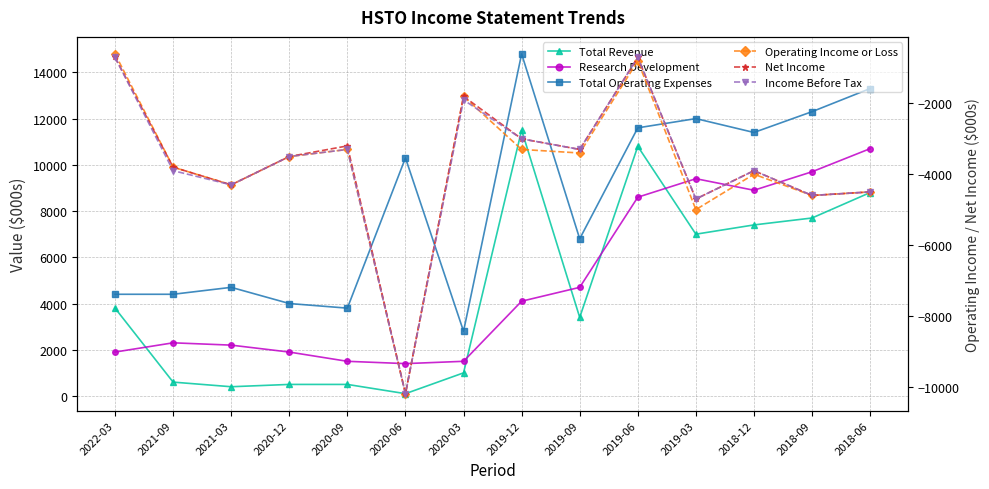

What are all the series names shown in the legend?

Total Revenue, Research Development, Total Operating Expenses, Operating Income or Loss, Net Income, Income Before Tax